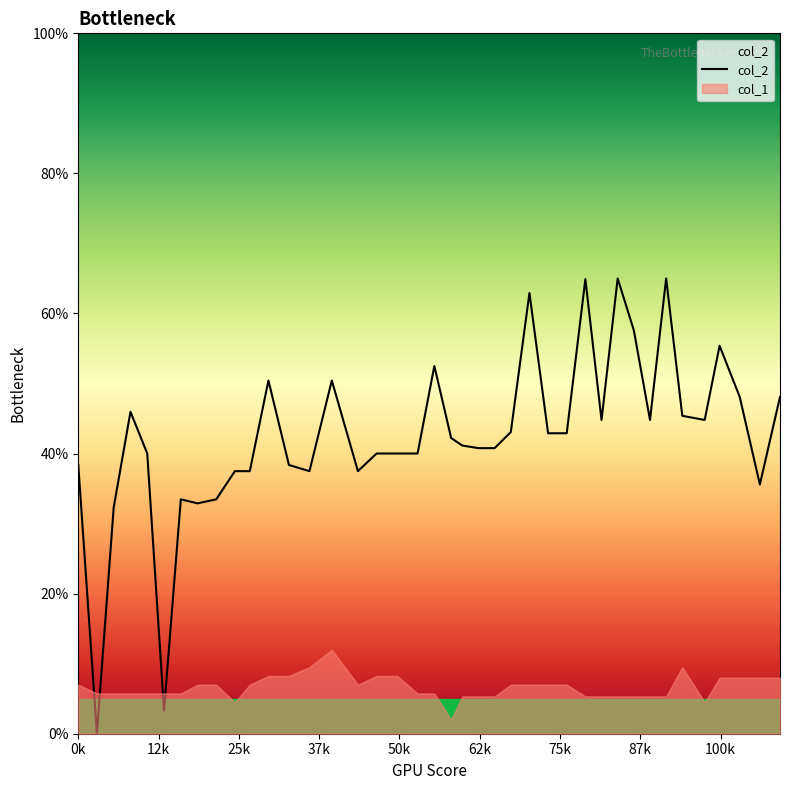

What is the maximum value shown in the chart?

65.0